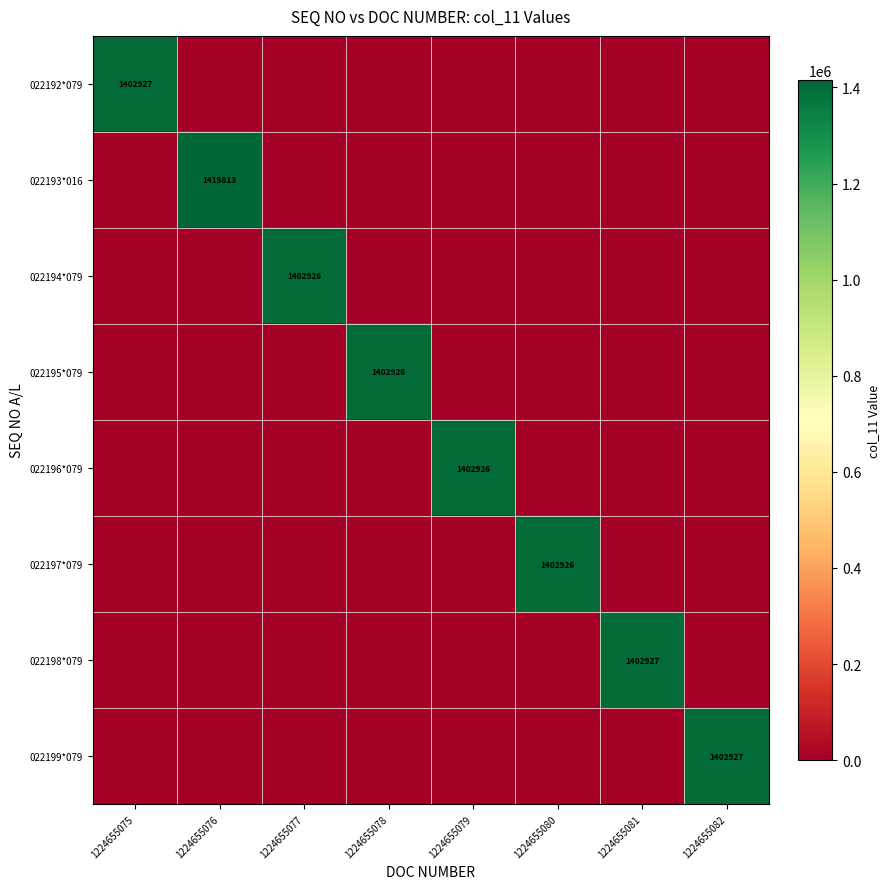

What is the average value of the 022198*079 series?

175366